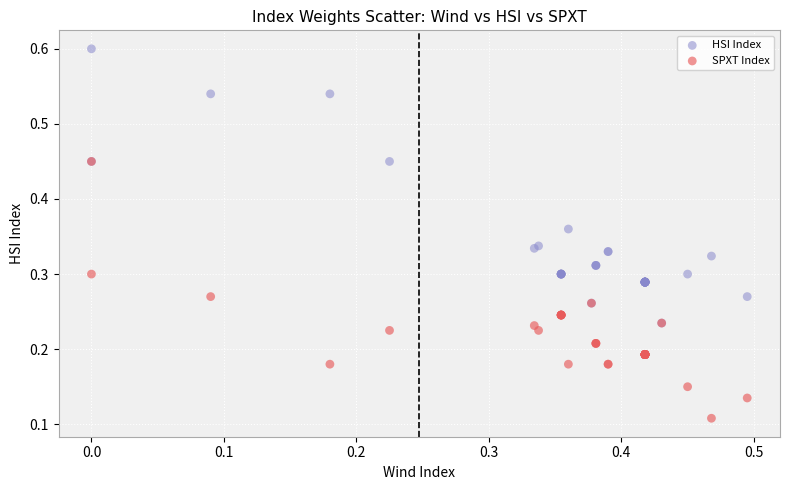

What are all the series names shown in the legend?

HSI Index, SPXT Index